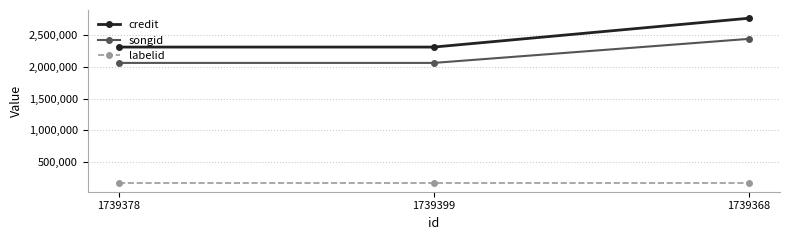

What are all the series names shown in the legend?

credit, songid, labelid